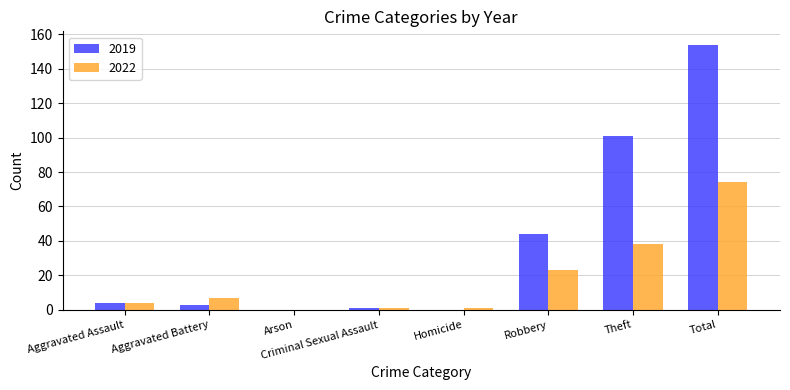

Which category has the highest value in the 2019 series?

Total